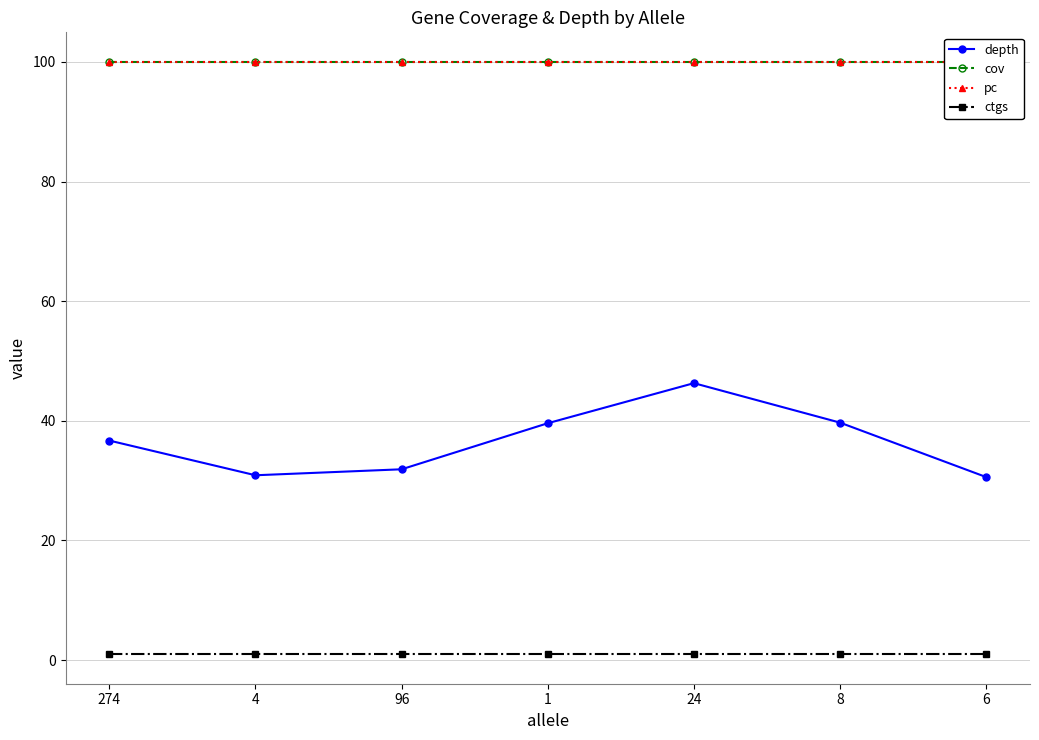

At which label is pc closest to 100?

274